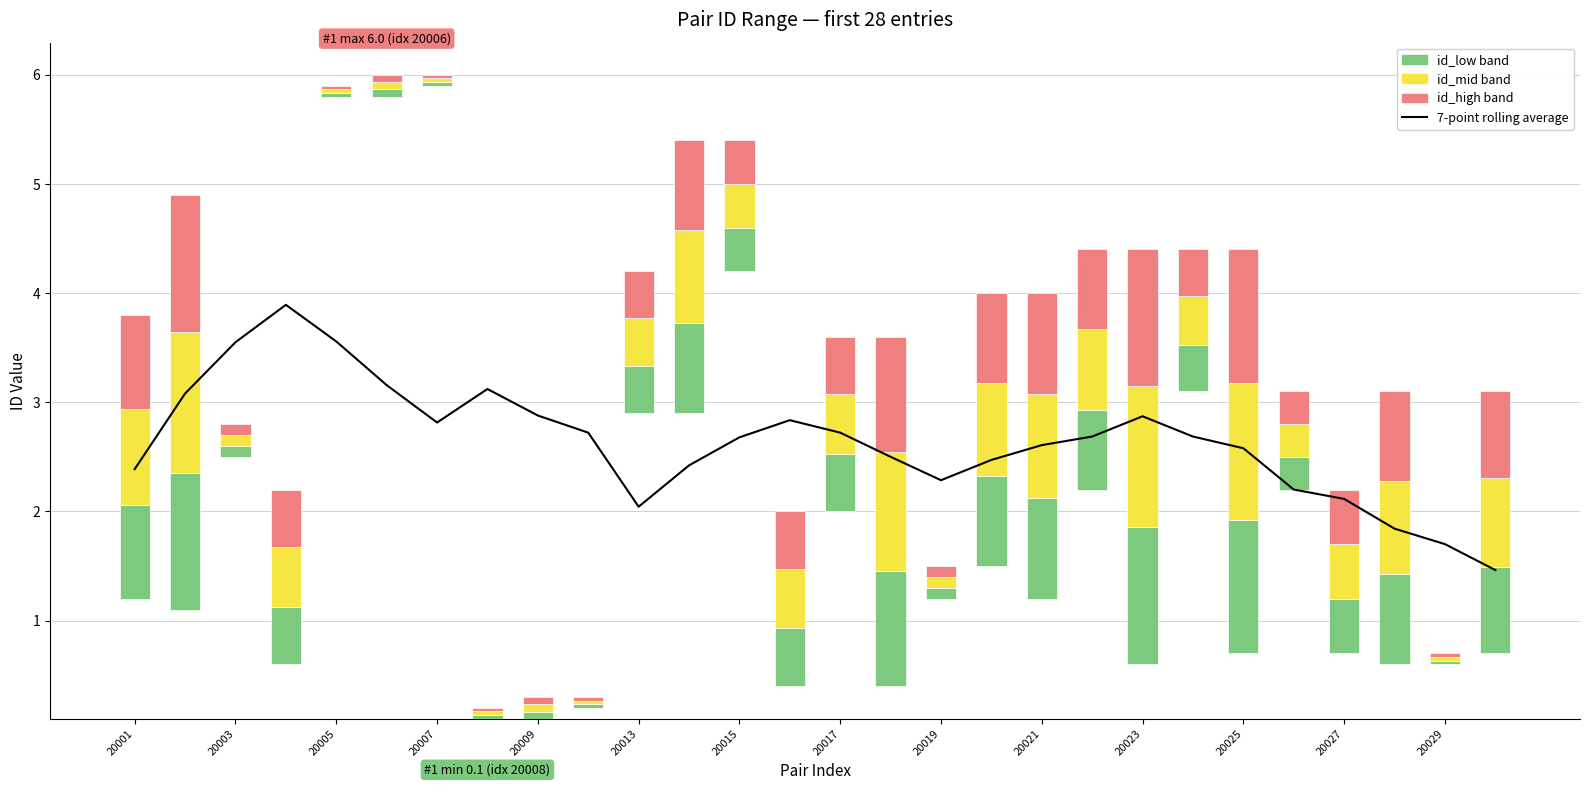

What position from the right is 17?

11